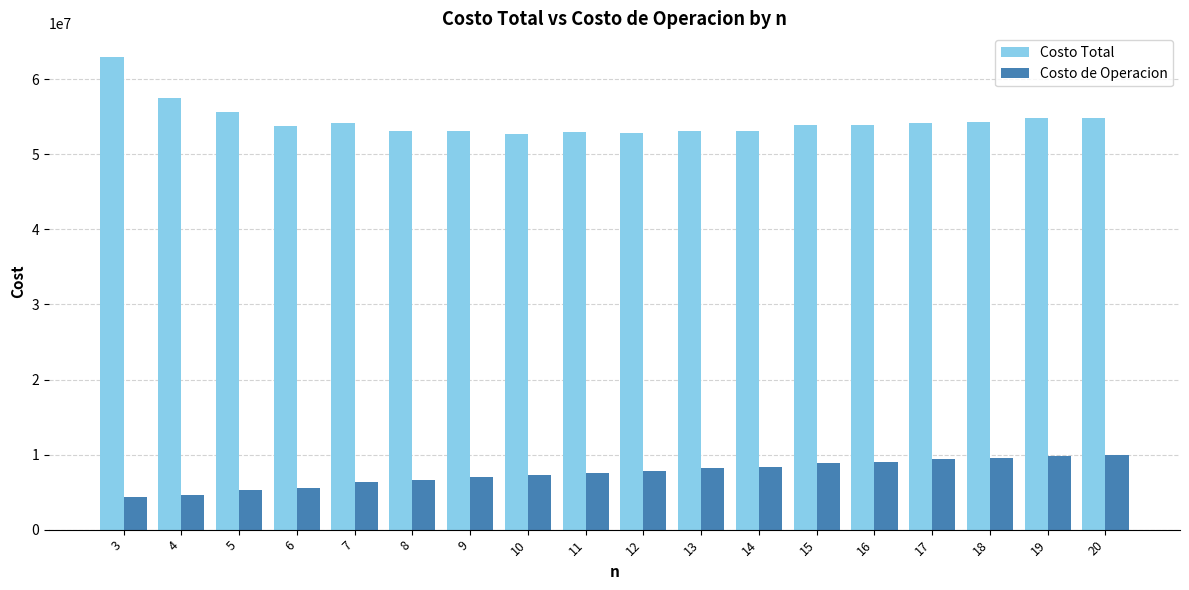

How many groups of bars are there?

18